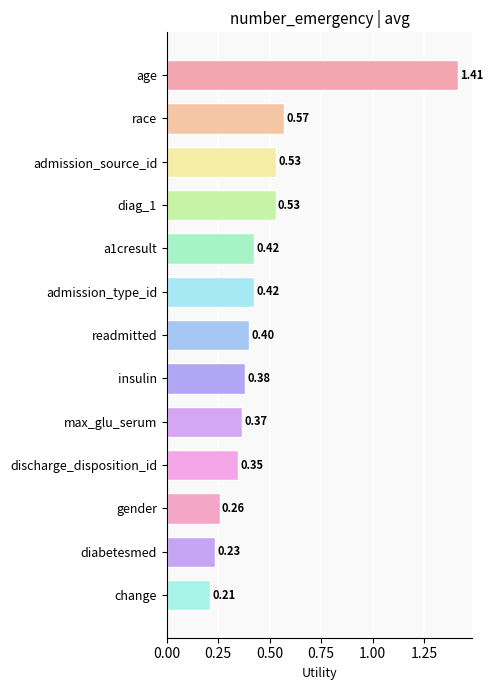

Which label corresponds to the smallest value in the chart?

change